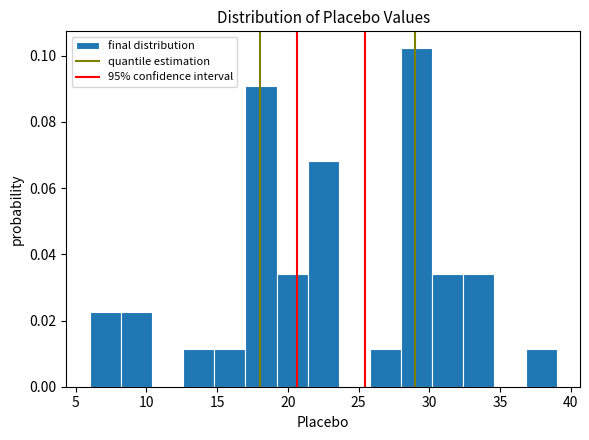

How tall is the bar that spans 12.6 to 14.8 on the x-axis? Neither the bar edges nor the heights are printed on the chart, so give them approximately, as read against the axes.

0.012